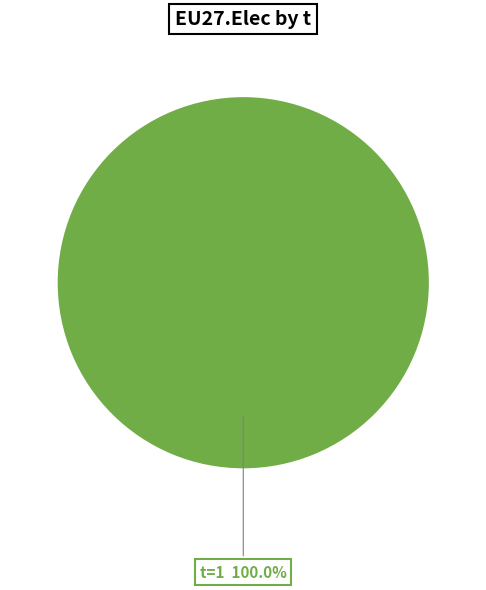

Rank the categories by value from lowest to highest.

t=1 100.0%